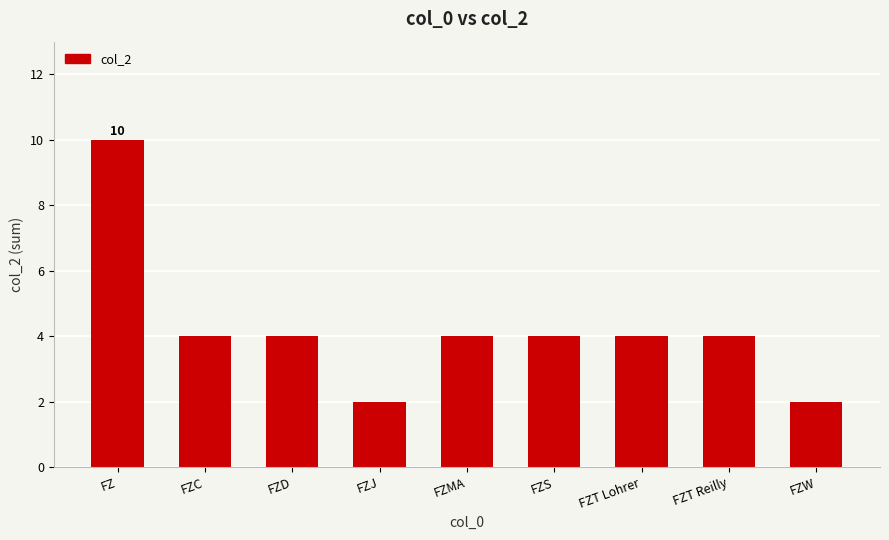

What is the smallest value displayed?

2